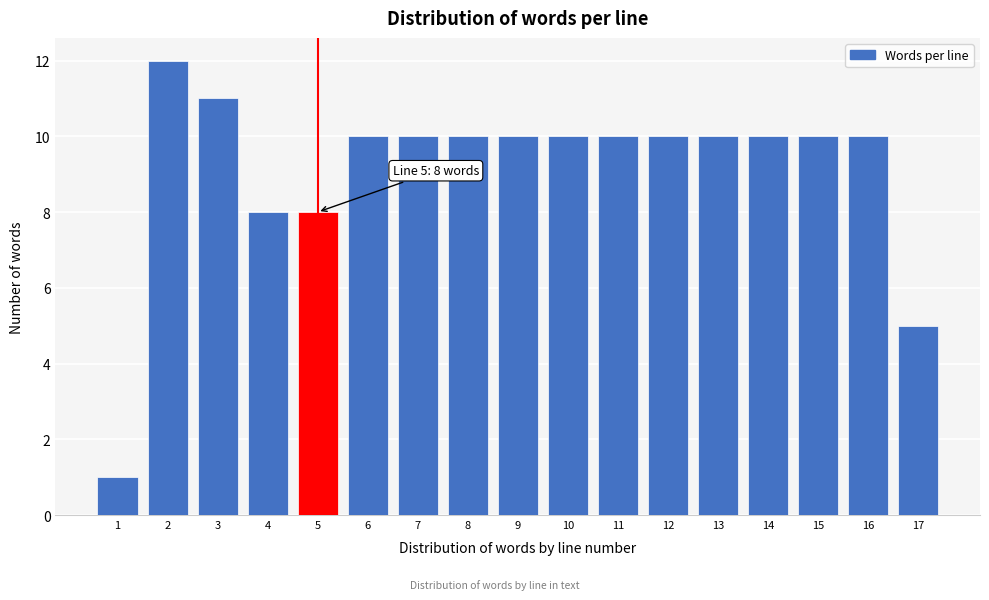

Reading left to right, transcribe all the data shown in this chart.

1	12	11	8	8	10	10	10	10	10	10	10	10	10	10	10	5